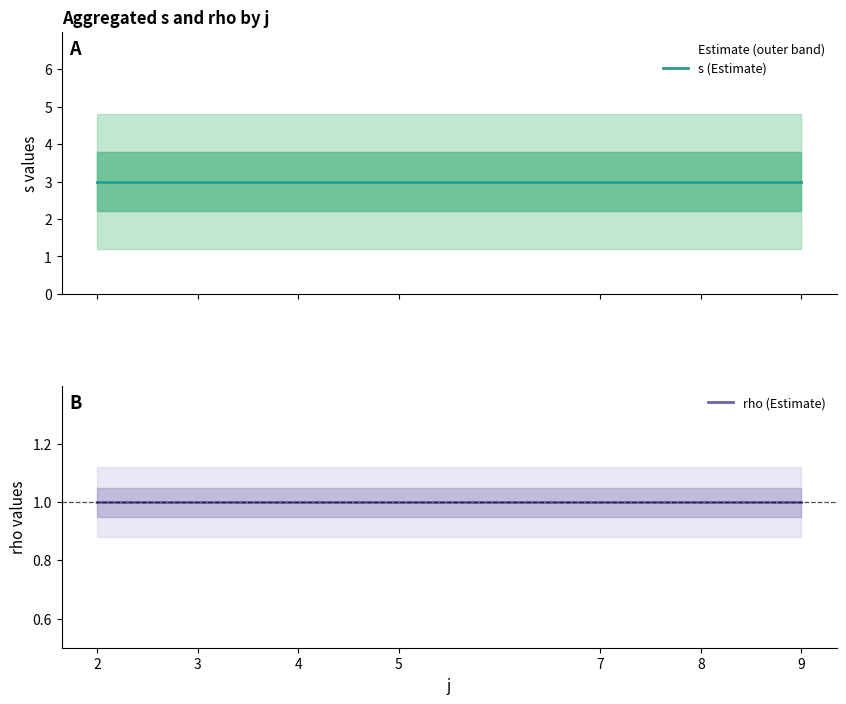

Reading left to right, what are all the values shown in this chart?

s (Estimate): 3	3	3	3	3	3	3
rho (Estimate): 1	1	1	1	1	1	1